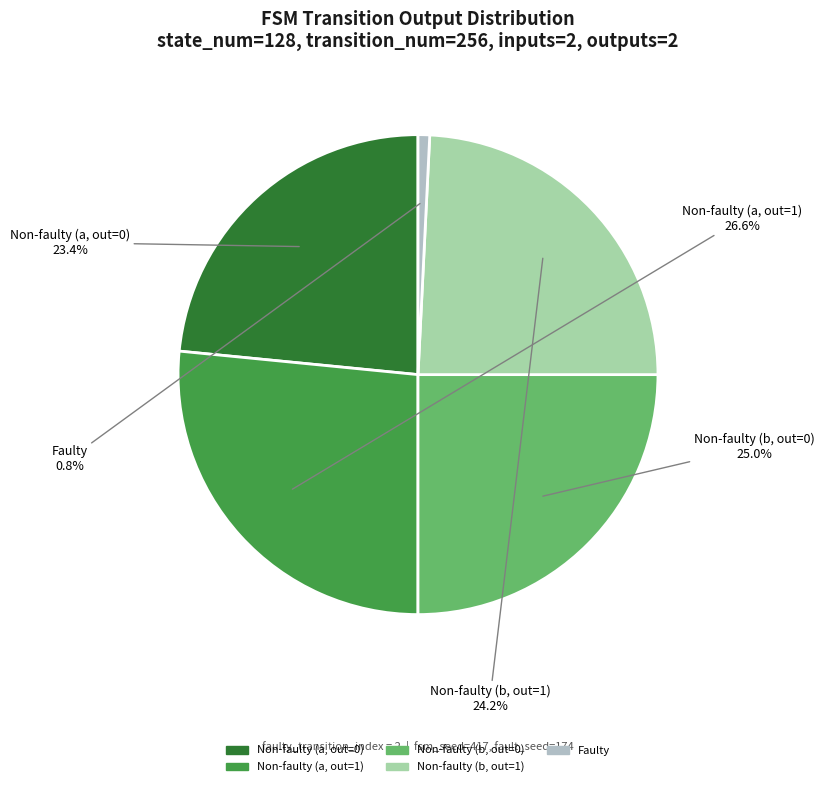

Which category has the biggest portion of the pie?

Non-faulty (a, out=1)